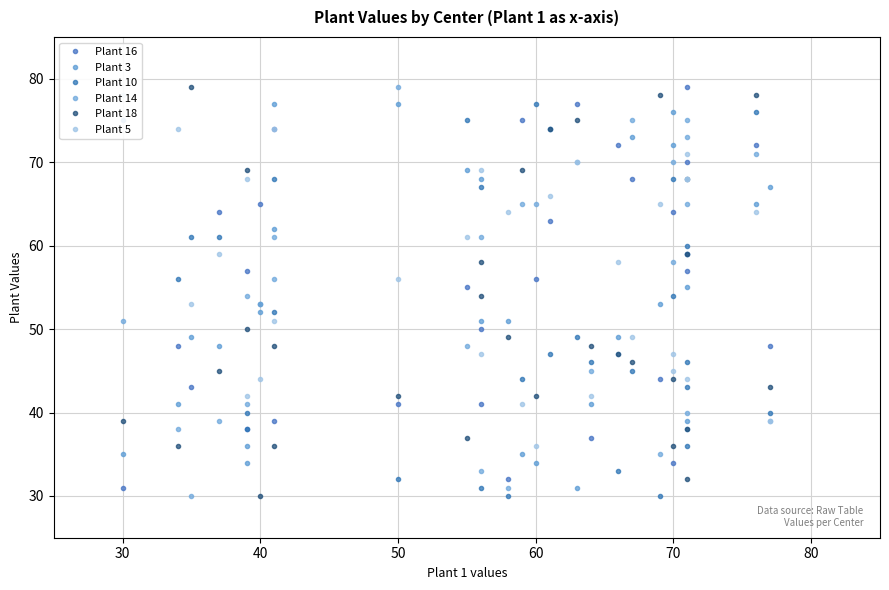

At how many categories does at least one series exceed 70?

20